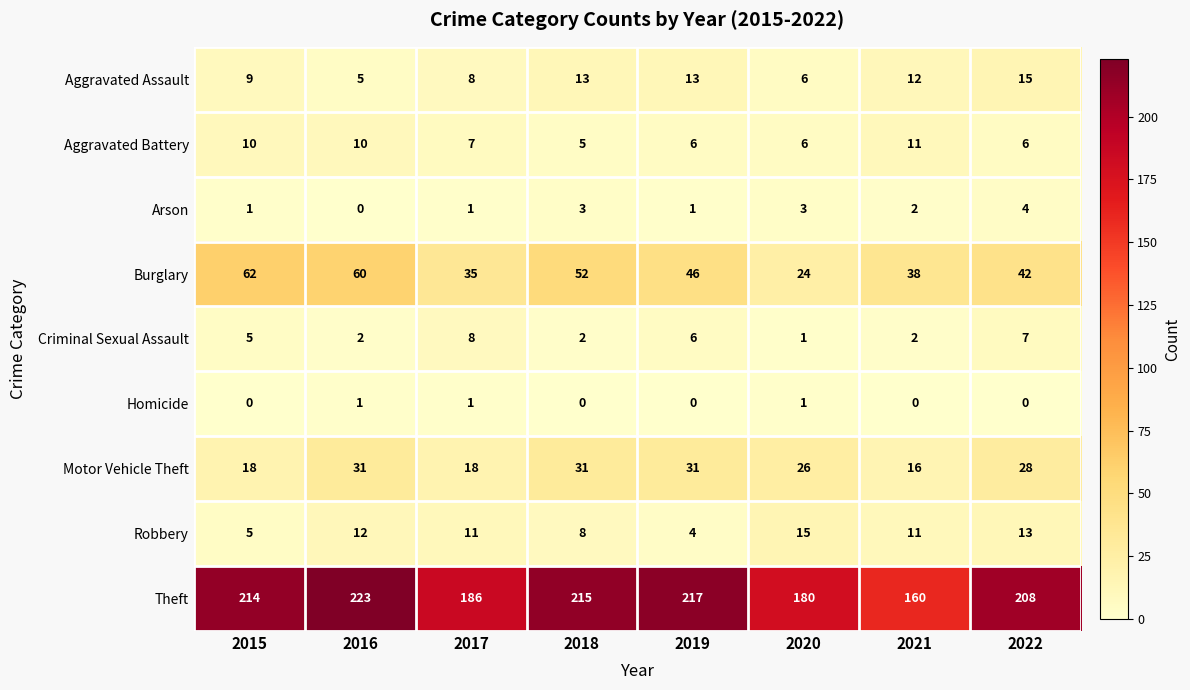

What value does the Aggravated Battery series have at 2015?

10